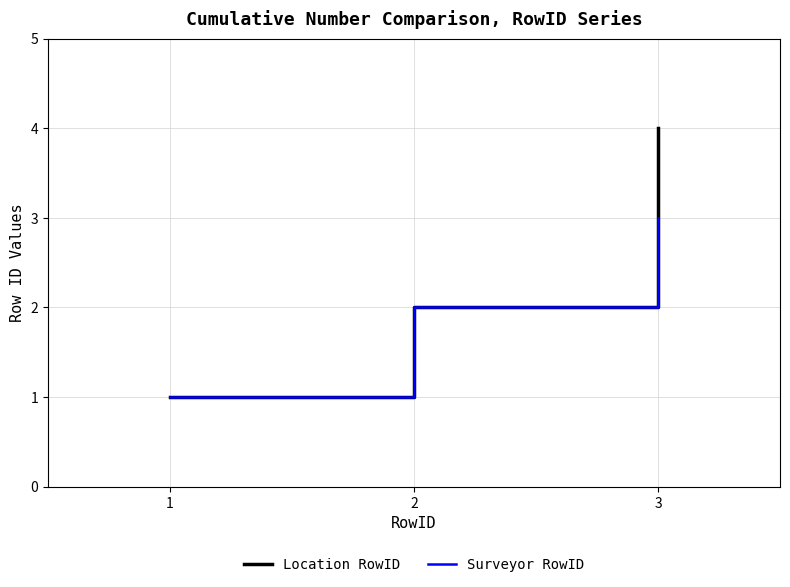

Does the chart display data point markers on the line(s)?

No